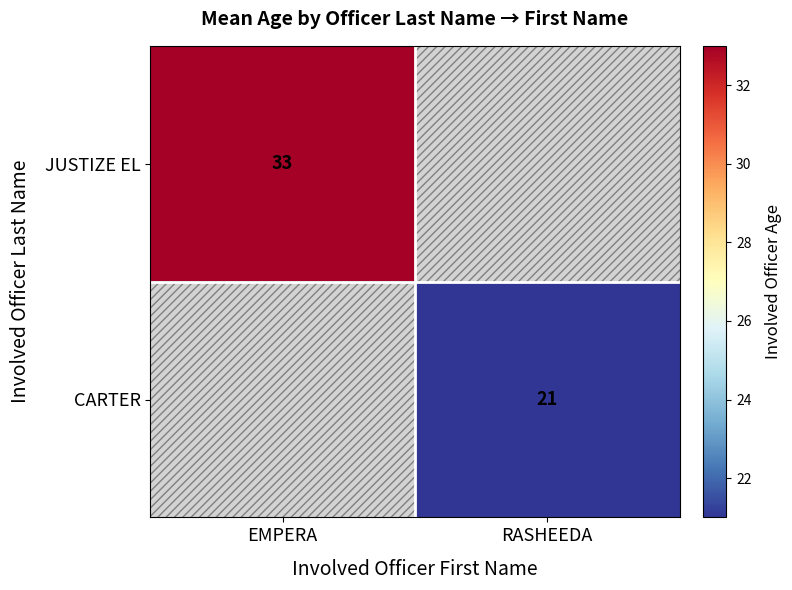

True or false: JUSTIZE EL has a value of 33 at EMPERA.

True